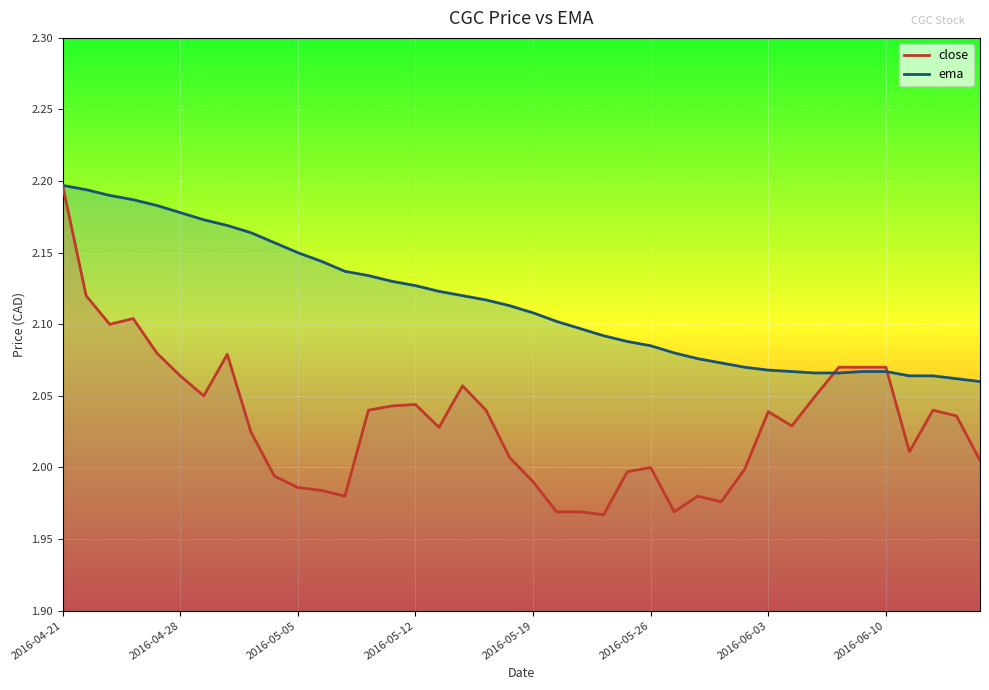

True or false: ema has a value of 2.2 at 2016-04-28.

True